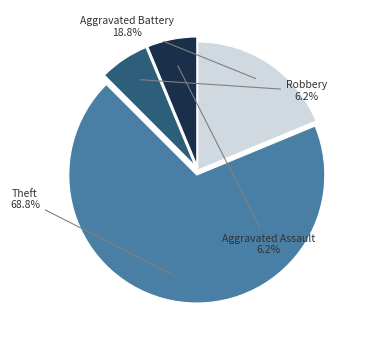

Which slice is the largest?

Theft